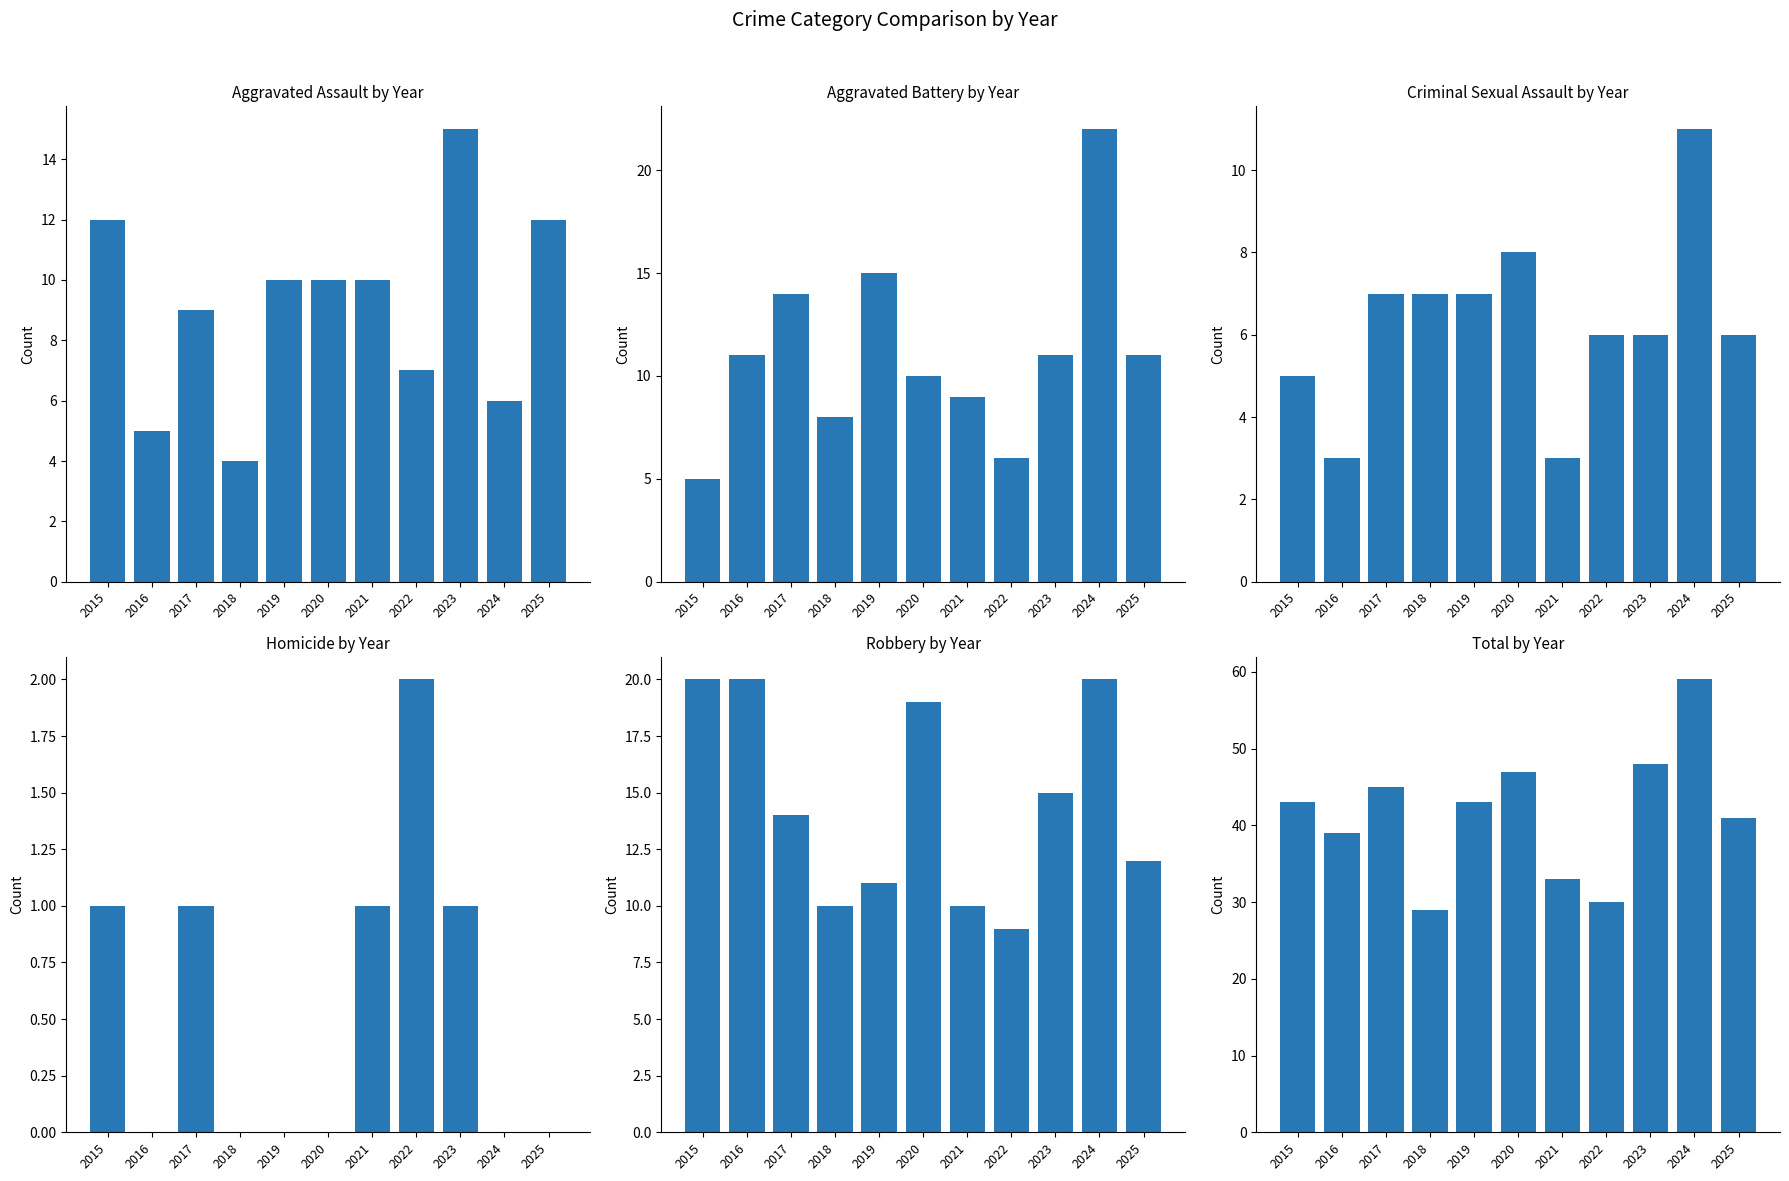

List the series in order of their peak value, lowest first.

Homicide, Criminal Sexual Assault, Aggravated Assault, Robbery, Aggravated Battery, Total